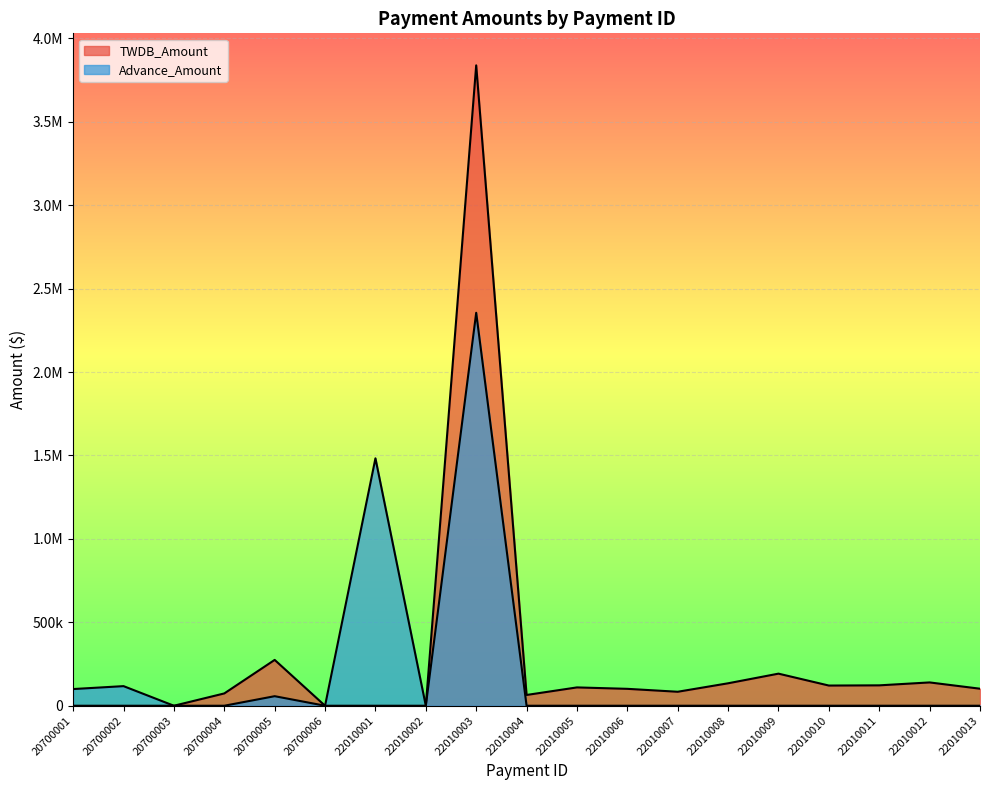

Reading right to left, transcribe all the data shown in this chart.

TWDB_Amount: 102059.4	139687.9	122194.5	120984.8	192311.8	134573.5	83788.5	101302.5	109832.8	64536.9	3837705.8	0.0	0.0	0.0	274703.2	73757.6	0.0	0.0	0.0
Advance_Amount: 0.0	0.0	0.0	0.0	0.0	0.0	0.0	0.0	0.0	0.0	2354925.8	0.0	1482780.0	0.0	57203.2	0.0	0.0	117500.0	100000.0